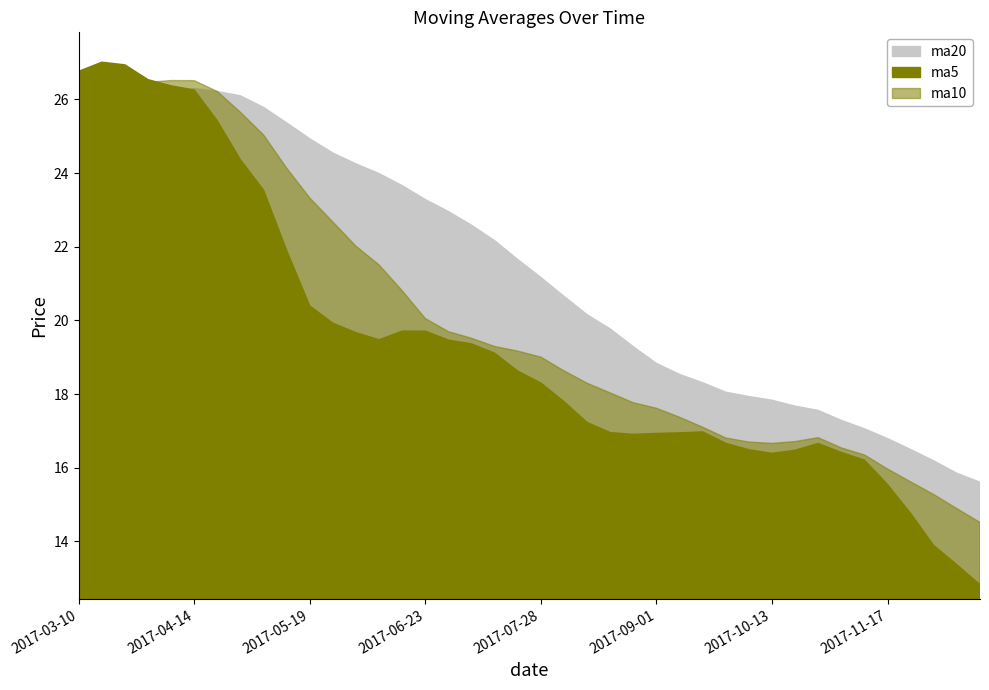

True or false: ma5 has a value of 34.5 at 2017-06-16.

False